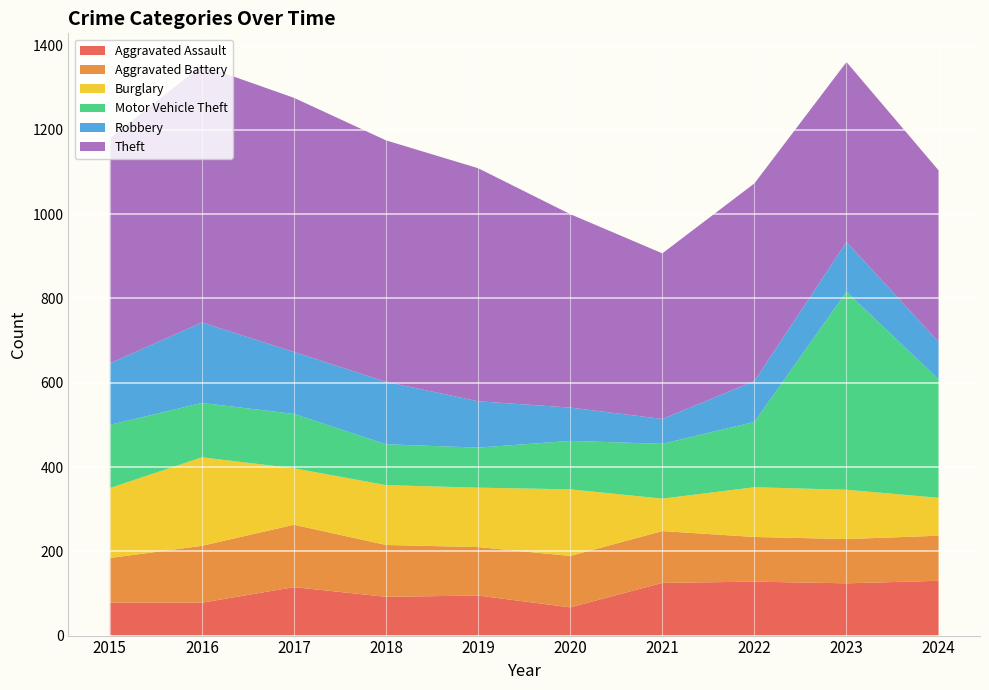

Reading left to right, extract all data points from this chart.

Aggravated Assault: 2015=78	2016=78	2017=115	2018=92	2019=95	2020=67	2021=125	2022=128	2023=124	2024=130
Aggravated Battery: 2015=106	2016=135	2017=148	2018=123	2019=115	2020=122	2021=123	2022=106	2023=105	2024=107
Burglary: 2015=166	2016=210	2017=134	2018=142	2019=141	2020=158	2021=77	2022=118	2023=117	2024=90
Motor Vehicle Theft: 2015=150	2016=129	2017=129	2018=97	2019=95	2020=115	2021=130	2022=155	2023=470	2024=281
Robbery: 2015=146	2016=191	2017=147	2018=148	2019=110	2020=79	2021=59	2022=97	2023=118	2024=89
Theft: 2015=534	2016=610	2017=603	2018=573	2019=553	2020=459	2021=393	2022=469	2023=427	2024=407